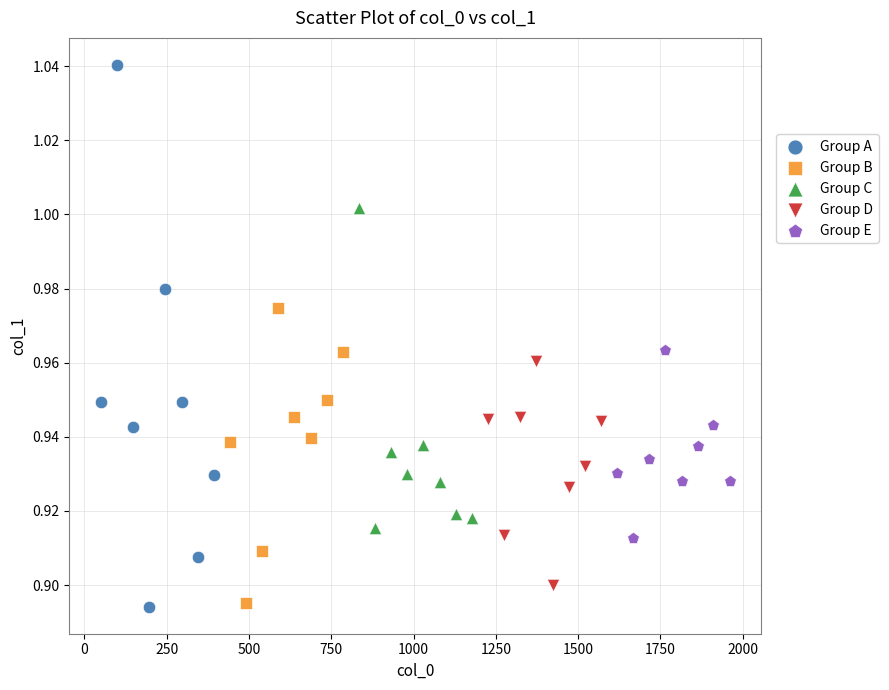

Which series has the widest spread of Y values?

Group A